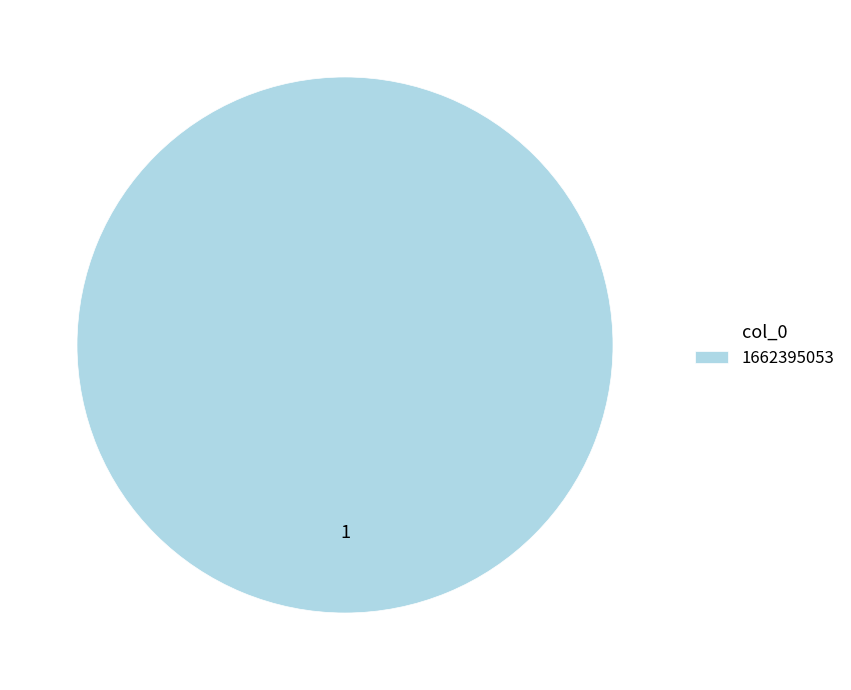

Rank the categories by value from lowest to highest.

1662395053